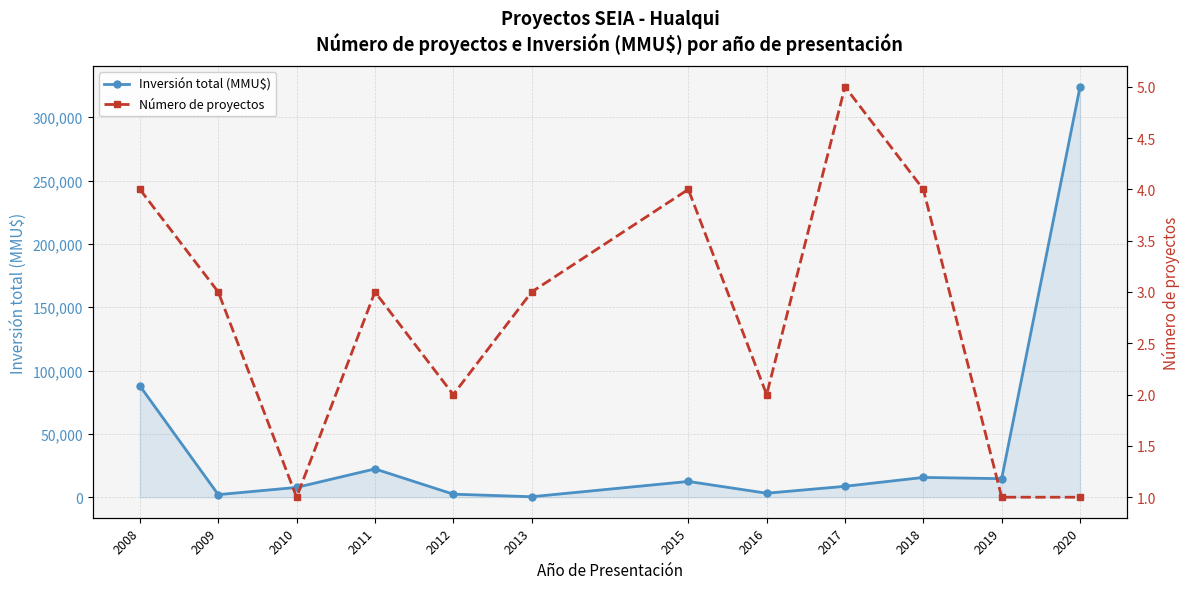

How many lines are shown in the chart?

2